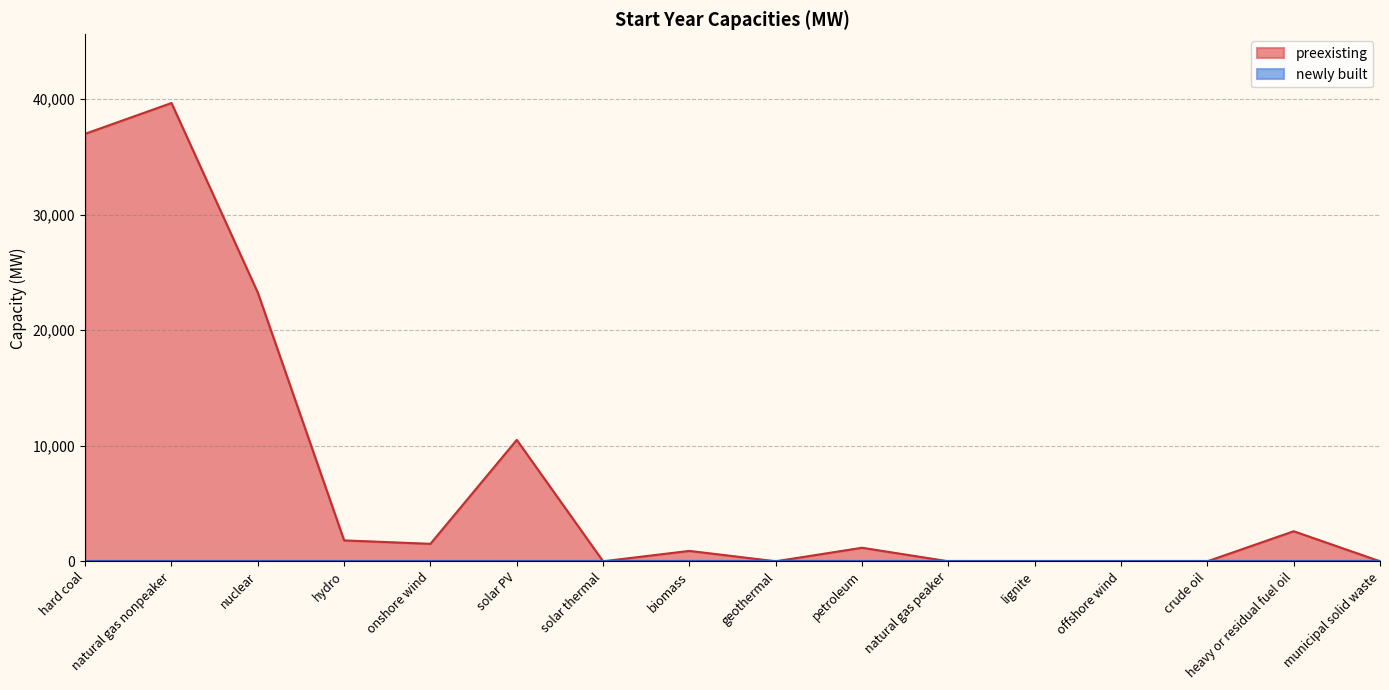

At which category does the data reach its first local peak?

natural gas nonpeaker